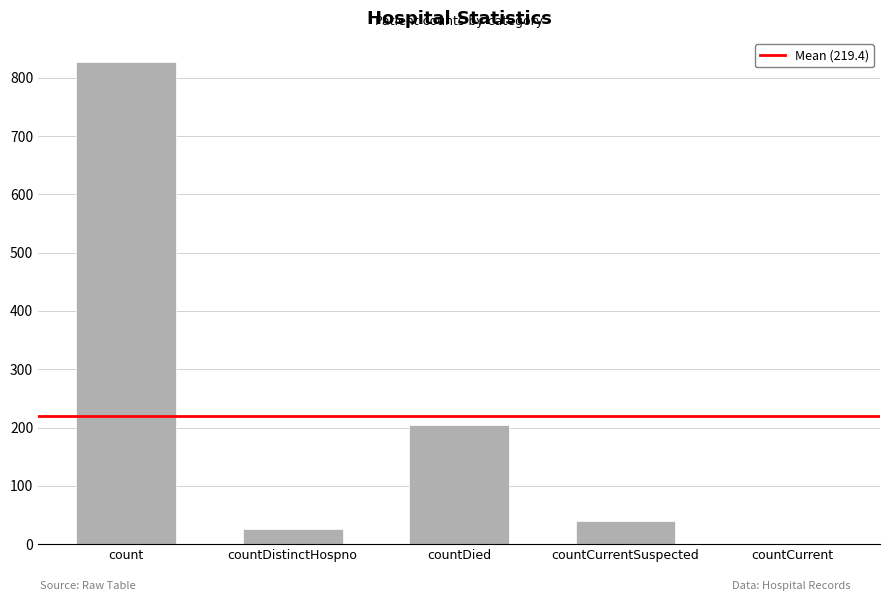

Reading left to right, what are all the values shown in this chart?

827	26	204	40	0